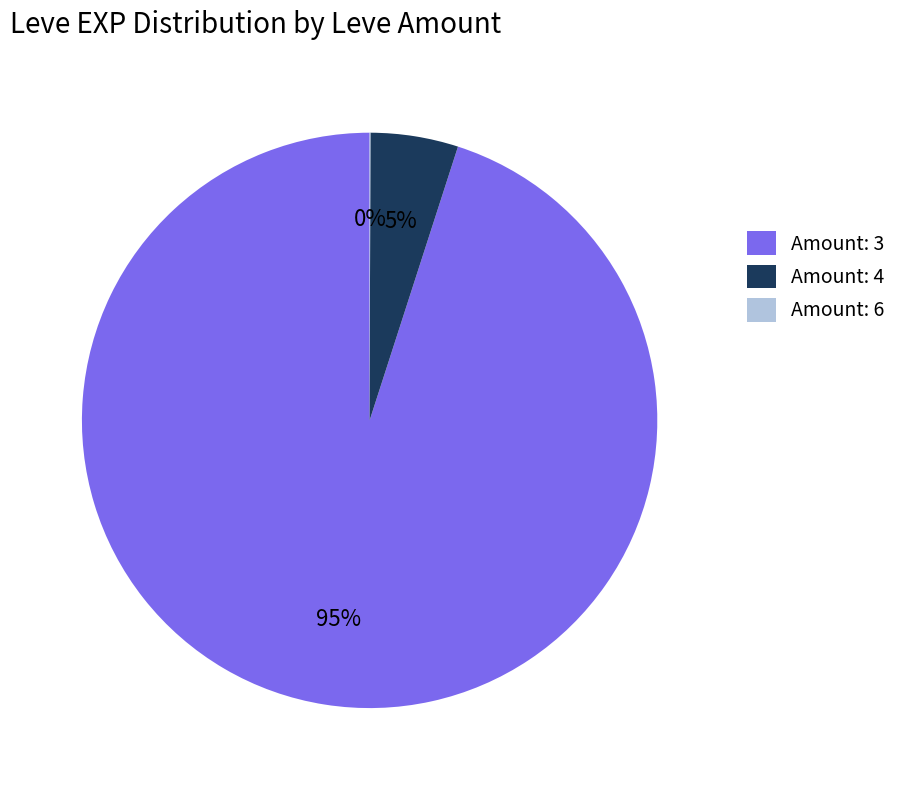

The Amount: 4 slice represents 5% of the pie. True or false?

True